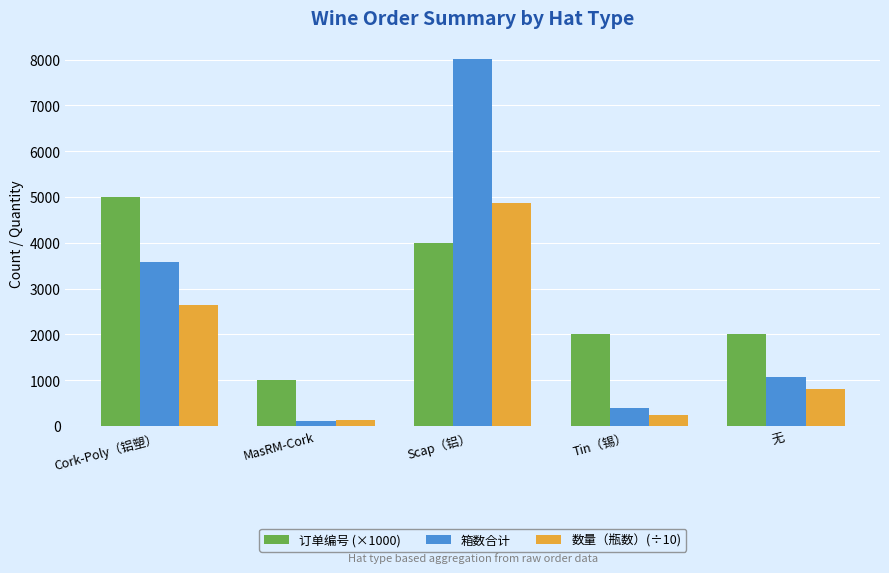

How many bars are there in total?

15